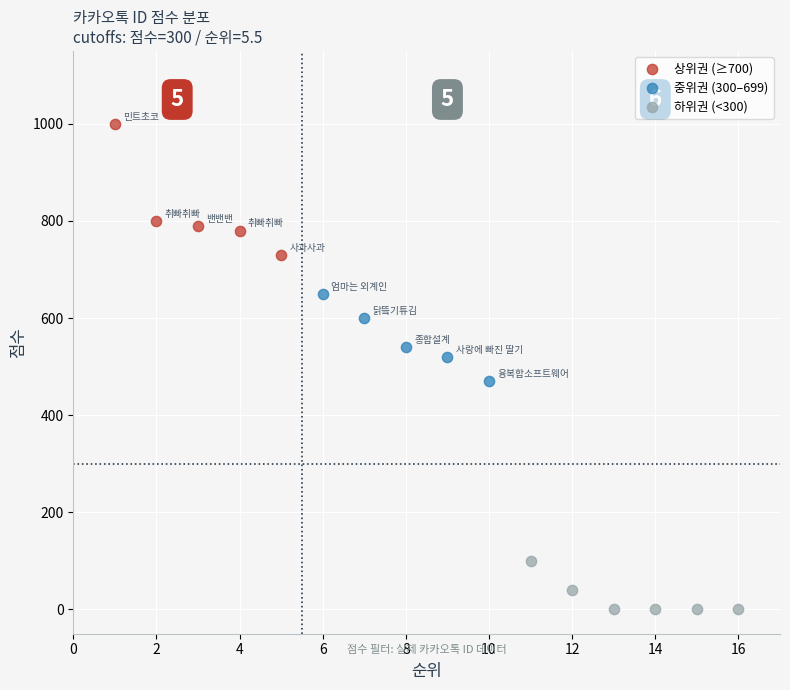

Which series contains the lowest Y value?

하위권 (<300)